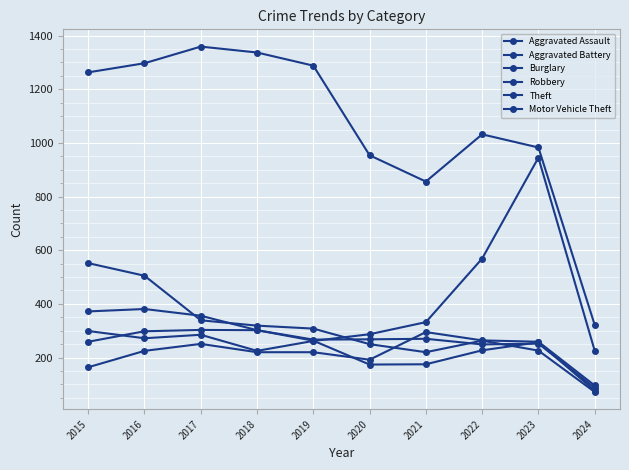

At which label does Theft reach its peak?

2017